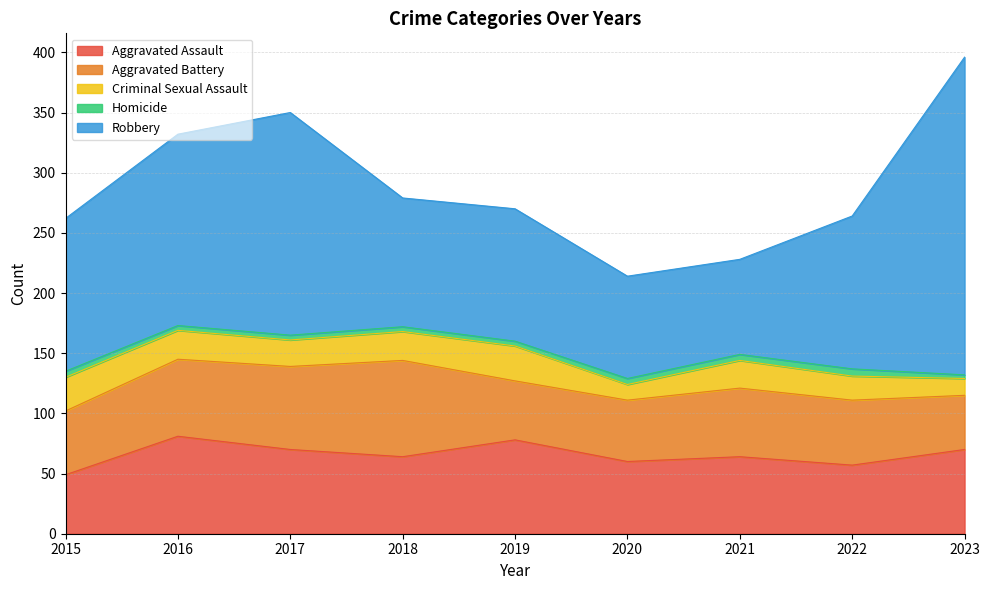

What is the difference between the maximum and minimum values in the Homicide series?

3